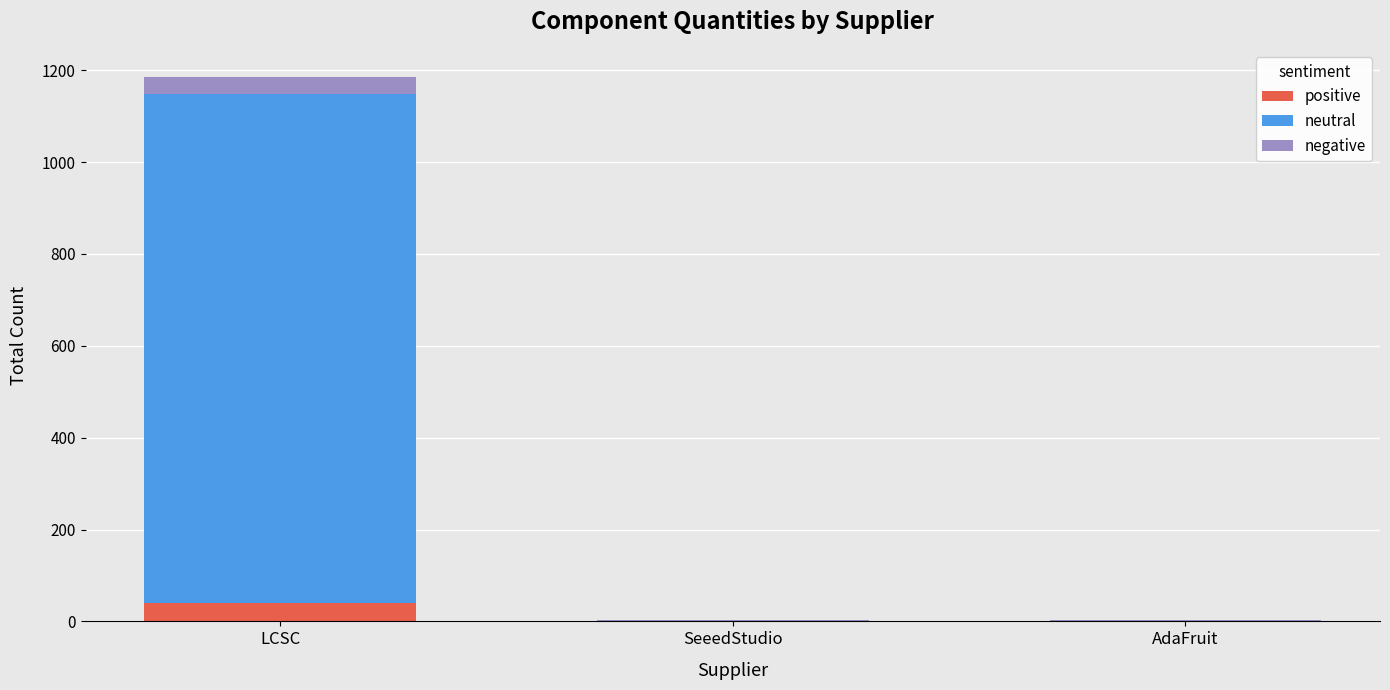

What is the total value across all series at LCSC?

1185.0